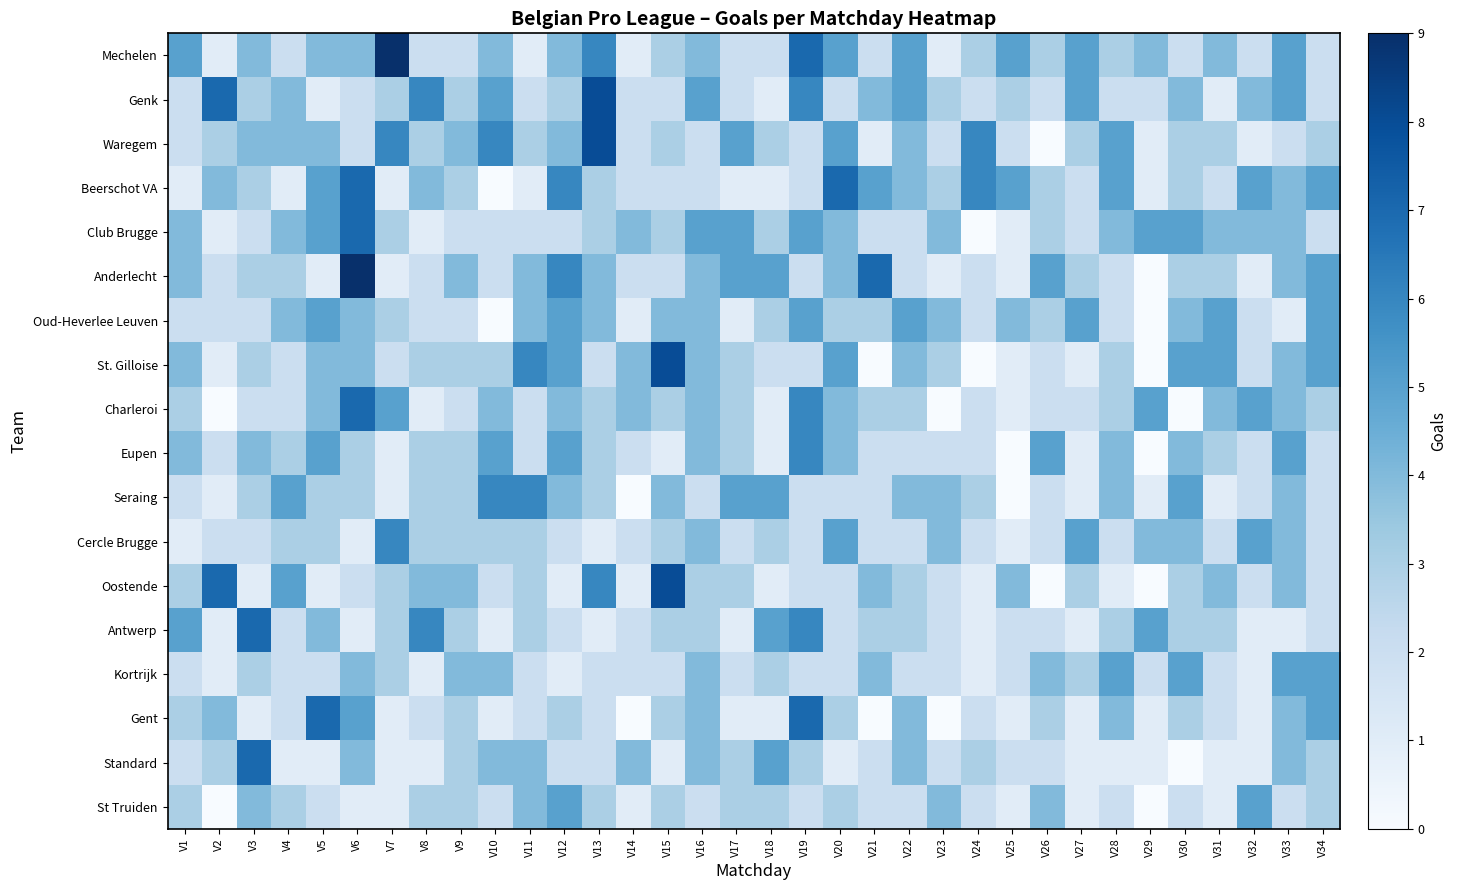

Reading left to right, what are all the values shown in this chart?

Mechelen: V1=5	V2=1	V3=4	V4=2	V5=4	V6=4	V7=9	V8=2	V9=2	V10=4	V11=1	V12=4	V13=6	V14=1	V15=3	V16=4	V17=2	V18=2	V19=7	V20=5	V21=2	V22=5	V23=1	V24=3	V25=5	V26=3	V27=5	V28=3	V29=4	V30=2	V31=4	V32=2	V33=5	V34=2
Genk: V1=2	V2=7	V3=3	V4=4	V5=1	V6=2	V7=3	V8=6	V9=3	V10=5	V11=2	V12=3	V13=8	V14=2	V15=2	V16=5	V17=2	V18=1	V19=6	V20=2	V21=4	V22=5	V23=3	V24=2	V25=3	V26=2	V27=5	V28=2	V29=2	V30=4	V31=1	V32=4	V33=5	V34=2
Waregem: V1=2	V2=3	V3=4	V4=4	V5=4	V6=2	V7=6	V8=3	V9=4	V10=6	V11=3	V12=4	V13=8	V14=2	V15=3	V16=2	V17=5	V18=3	V19=2	V20=5	V21=1	V22=4	V23=2	V24=6	V25=2	V26=0	V27=3	V28=5	V29=1	V30=3	V31=3	V32=1	V33=2	V34=3
Beerschot VA: V1=1	V2=4	V3=3	V4=1	V5=5	V6=7	V7=1	V8=4	V9=3	V10=0	V11=1	V12=6	V13=3	V14=2	V15=2	V16=2	V17=1	V18=1	V19=2	V20=7	V21=5	V22=4	V23=3	V24=6	V25=5	V26=3	V27=2	V28=5	V29=1	V30=3	V31=2	V32=5	V33=4	V34=5
Club Brugge: V1=4	V2=1	V3=2	V4=4	V5=5	V6=7	V7=3	V8=1	V9=2	V10=2	V11=2	V12=2	V13=3	V14=4	V15=3	V16=5	V17=5	V18=3	V19=5	V20=4	V21=2	V22=2	V23=4	V24=0	V25=1	V26=3	V27=2	V28=4	V29=5	V30=5	V31=4	V32=4	V33=4	V34=2
Anderlecht: V1=4	V2=2	V3=3	V4=3	V5=1	V6=9	V7=1	V8=2	V9=4	V10=2	V11=4	V12=6	V13=4	V14=2	V15=2	V16=4	V17=5	V18=5	V19=2	V20=4	V21=7	V22=2	V23=1	V24=2	V25=1	V26=5	V27=3	V28=2	V29=0	V30=3	V31=3	V32=1	V33=4	V34=5
Oud-Heverlee Leuven: V1=2	V2=2	V3=2	V4=4	V5=5	V6=4	V7=3	V8=2	V9=2	V10=0	V11=4	V12=5	V13=4	V14=1	V15=4	V16=4	V17=1	V18=3	V19=5	V20=3	V21=3	V22=5	V23=4	V24=2	V25=4	V26=3	V27=5	V28=2	V29=0	V30=4	V31=5	V32=2	V33=1	V34=5
St. Gilloise: V1=4	V2=1	V3=3	V4=2	V5=4	V6=4	V7=2	V8=3	V9=3	V10=3	V11=6	V12=5	V13=2	V14=4	V15=8	V16=4	V17=3	V18=2	V19=2	V20=5	V21=0	V22=4	V23=3	V24=0	V25=1	V26=2	V27=1	V28=3	V29=0	V30=5	V31=5	V32=2	V33=4	V34=5
Charleroi: V1=3	V2=0	V3=2	V4=2	V5=4	V6=7	V7=5	V8=1	V9=2	V10=4	V11=2	V12=4	V13=3	V14=4	V15=3	V16=4	V17=3	V18=1	V19=6	V20=4	V21=3	V22=3	V23=0	V24=2	V25=1	V26=2	V27=2	V28=3	V29=5	V30=0	V31=4	V32=5	V33=4	V34=3
Eupen: V1=4	V2=2	V3=4	V4=3	V5=5	V6=3	V7=1	V8=3	V9=3	V10=5	V11=2	V12=5	V13=3	V14=2	V15=1	V16=4	V17=3	V18=1	V19=6	V20=4	V21=2	V22=2	V23=2	V24=2	V25=0	V26=5	V27=1	V28=4	V29=0	V30=4	V31=3	V32=2	V33=5	V34=2
Seraing: V1=2	V2=1	V3=3	V4=5	V5=3	V6=3	V7=1	V8=3	V9=3	V10=6	V11=6	V12=4	V13=3	V14=0	V15=4	V16=2	V17=5	V18=5	V19=2	V20=2	V21=2	V22=4	V23=4	V24=3	V25=0	V26=2	V27=1	V28=4	V29=1	V30=5	V31=1	V32=2	V33=4	V34=2
Cercle Brugge: V1=1	V2=2	V3=2	V4=3	V5=3	V6=1	V7=6	V8=3	V9=3	V10=3	V11=3	V12=2	V13=1	V14=2	V15=3	V16=4	V17=2	V18=3	V19=2	V20=5	V21=2	V22=2	V23=4	V24=2	V25=1	V26=2	V27=5	V28=2	V29=4	V30=4	V31=2	V32=5	V33=4	V34=2
Oostende: V1=3	V2=7	V3=1	V4=5	V5=1	V6=2	V7=3	V8=4	V9=4	V10=2	V11=3	V12=1	V13=6	V14=1	V15=8	V16=3	V17=3	V18=1	V19=2	V20=2	V21=4	V22=3	V23=2	V24=1	V25=4	V26=0	V27=3	V28=1	V29=0	V30=3	V31=4	V32=2	V33=4	V34=2
Antwerp: V1=5	V2=1	V3=7	V4=2	V5=4	V6=1	V7=3	V8=6	V9=3	V10=1	V11=3	V12=2	V13=1	V14=2	V15=3	V16=3	V17=1	V18=5	V19=6	V20=2	V21=3	V22=3	V23=2	V24=1	V25=2	V26=2	V27=1	V28=3	V29=5	V30=3	V31=3	V32=1	V33=1	V34=2
Kortrijk: V1=2	V2=1	V3=3	V4=2	V5=2	V6=4	V7=3	V8=1	V9=4	V10=4	V11=2	V12=1	V13=2	V14=2	V15=2	V16=4	V17=2	V18=3	V19=2	V20=2	V21=4	V22=2	V23=2	V24=1	V25=2	V26=4	V27=3	V28=5	V29=2	V30=5	V31=2	V32=1	V33=5	V34=5
Gent: V1=3	V2=4	V3=1	V4=2	V5=7	V6=5	V7=1	V8=2	V9=3	V10=1	V11=2	V12=3	V13=2	V14=0	V15=3	V16=4	V17=1	V18=1	V19=7	V20=3	V21=0	V22=4	V23=0	V24=2	V25=1	V26=3	V27=1	V28=4	V29=1	V30=3	V31=2	V32=1	V33=4	V34=5
Standard: V1=2	V2=3	V3=7	V4=1	V5=1	V6=4	V7=1	V8=1	V9=3	V10=4	V11=4	V12=2	V13=2	V14=4	V15=1	V16=4	V17=3	V18=5	V19=3	V20=1	V21=2	V22=4	V23=2	V24=3	V25=2	V26=2	V27=1	V28=1	V29=1	V30=0	V31=1	V32=1	V33=4	V34=3
St Truiden: V1=3	V2=0	V3=4	V4=3	V5=2	V6=1	V7=1	V8=3	V9=3	V10=2	V11=4	V12=5	V13=3	V14=1	V15=3	V16=2	V17=3	V18=3	V19=2	V20=3	V21=2	V22=2	V23=4	V24=2	V25=1	V26=4	V27=1	V28=2	V29=0	V30=2	V31=1	V32=5	V33=2	V34=3